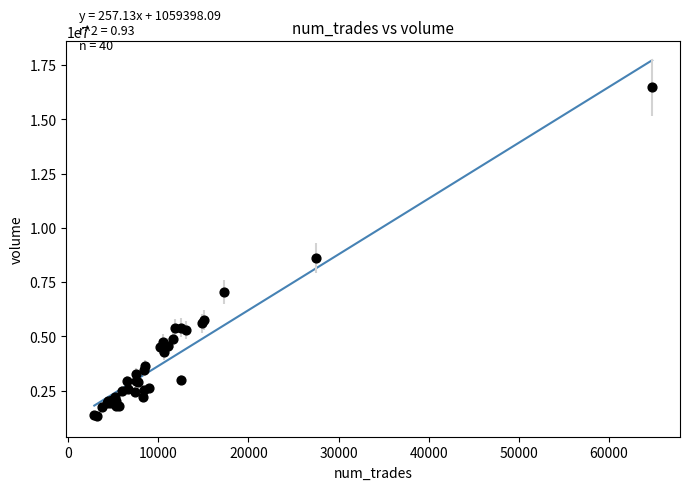

What Y value in the scatter plot is closest to 8887038?

8606181